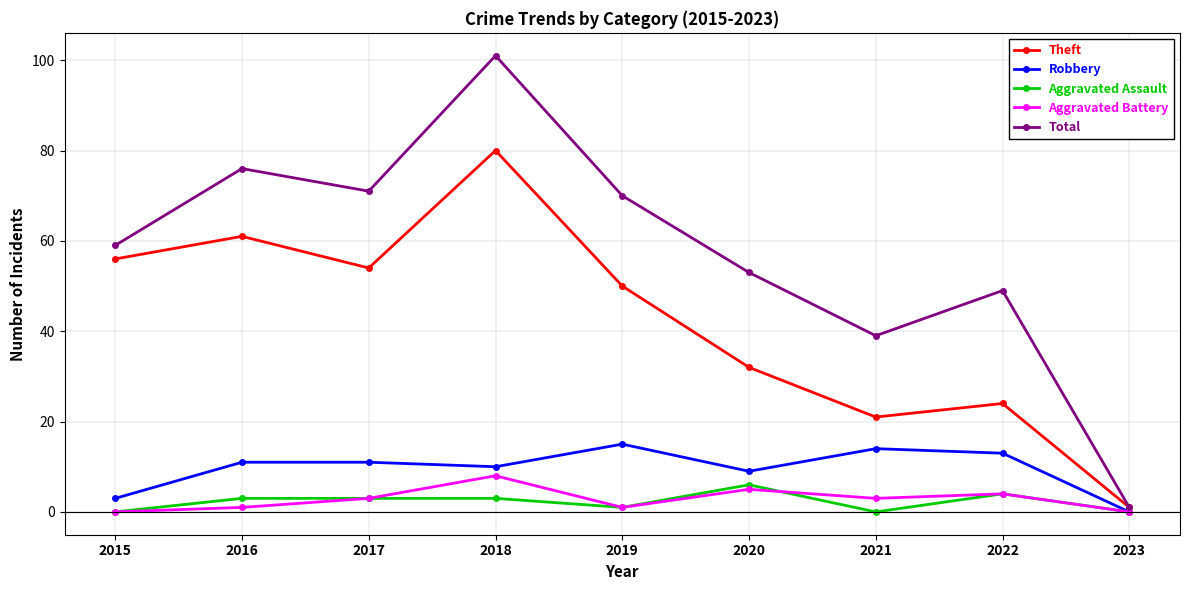

What is the difference between the Robbery values at 2019 and 2016?

4